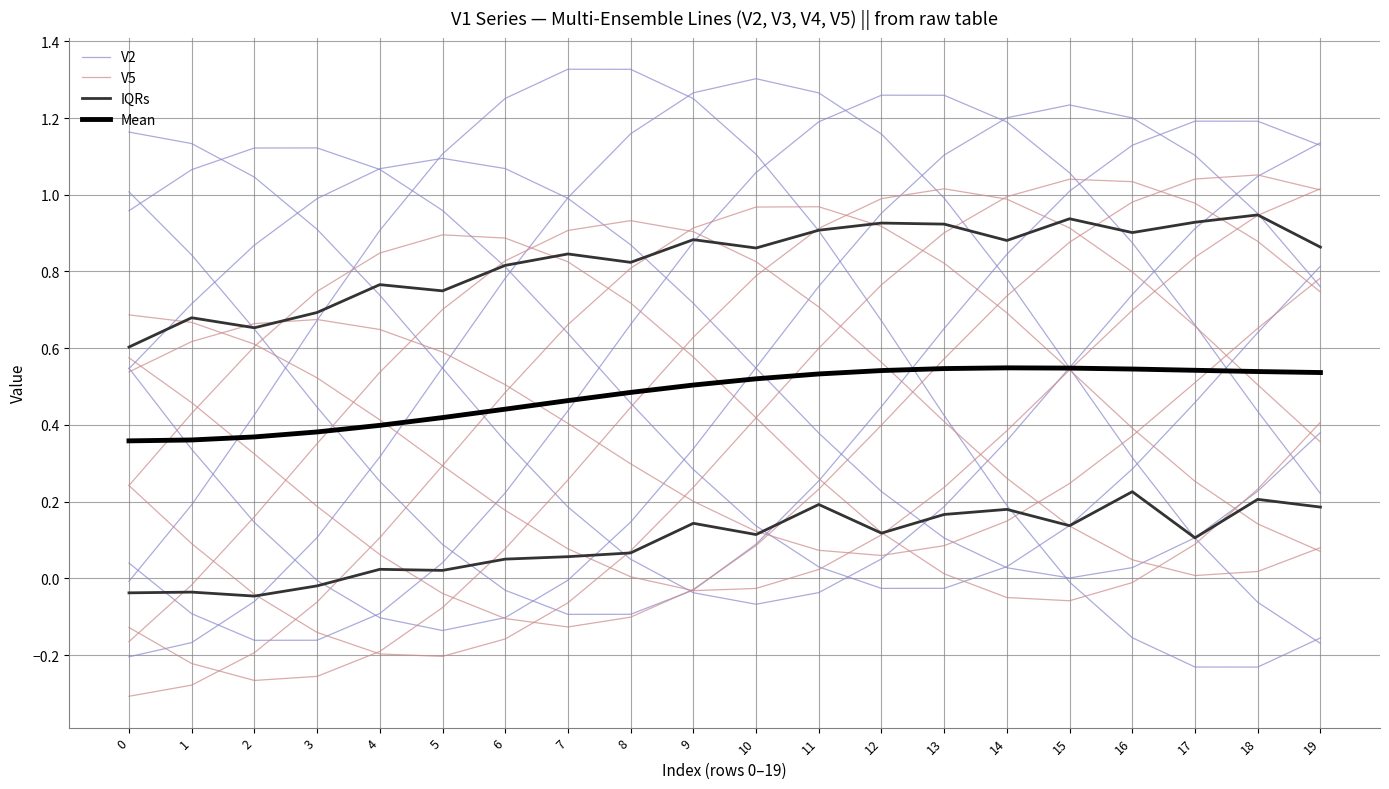

Where is the first local minimum for V2?

15